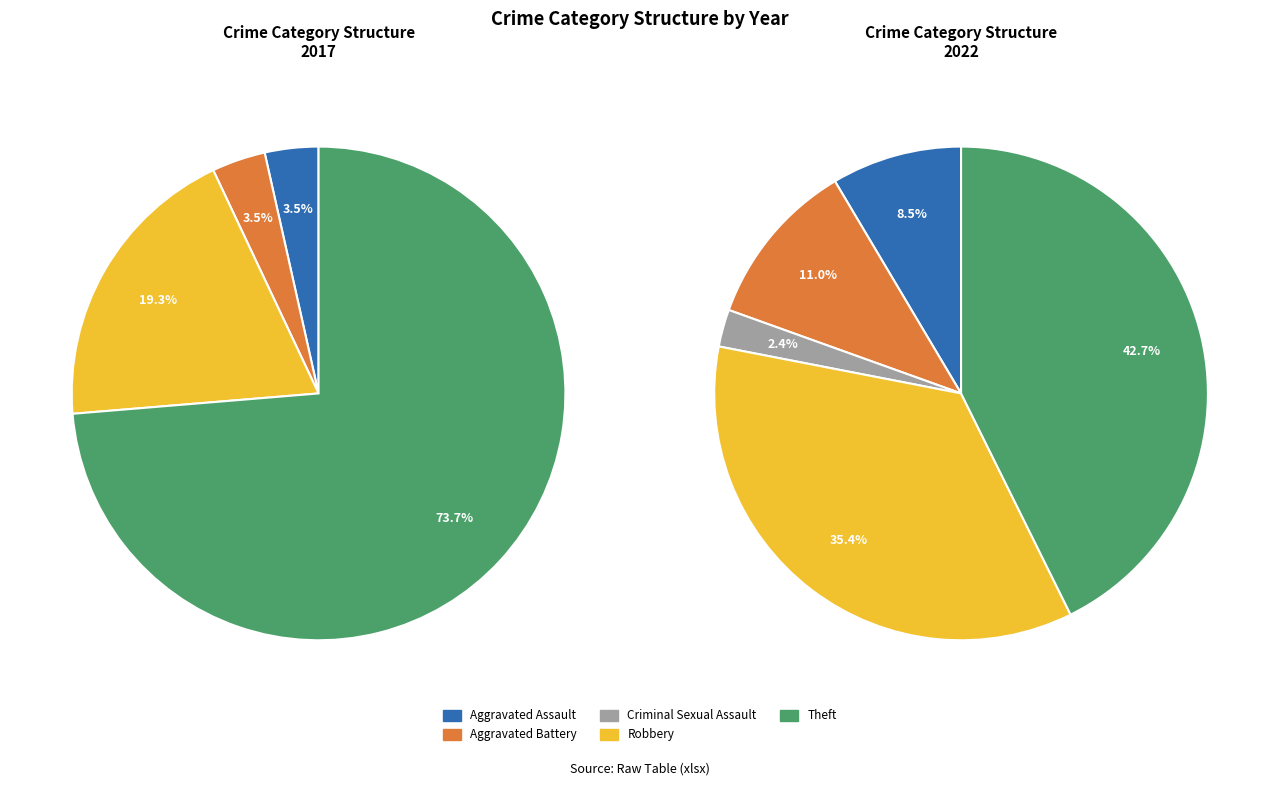

Does 4 represent more than half of the total?

Yes